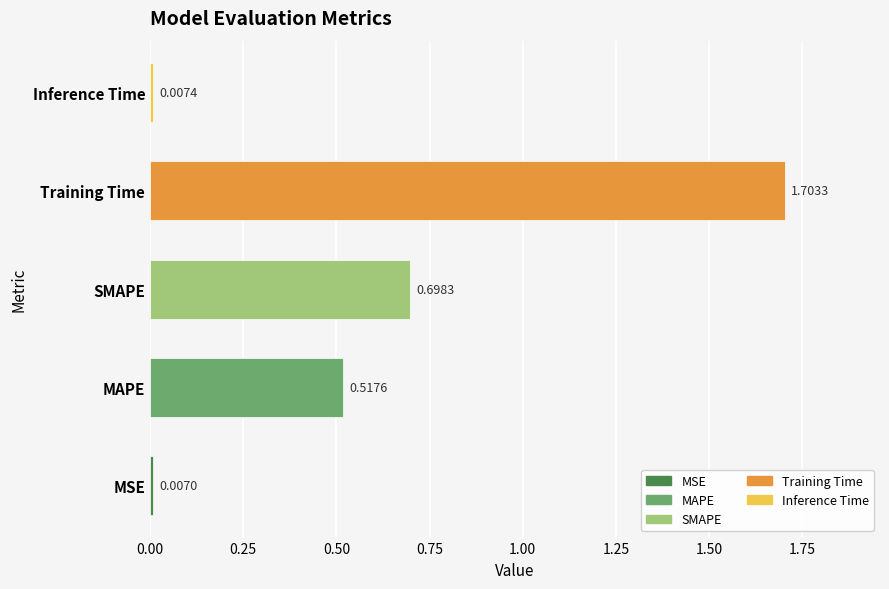

How many data points does each series have?

5